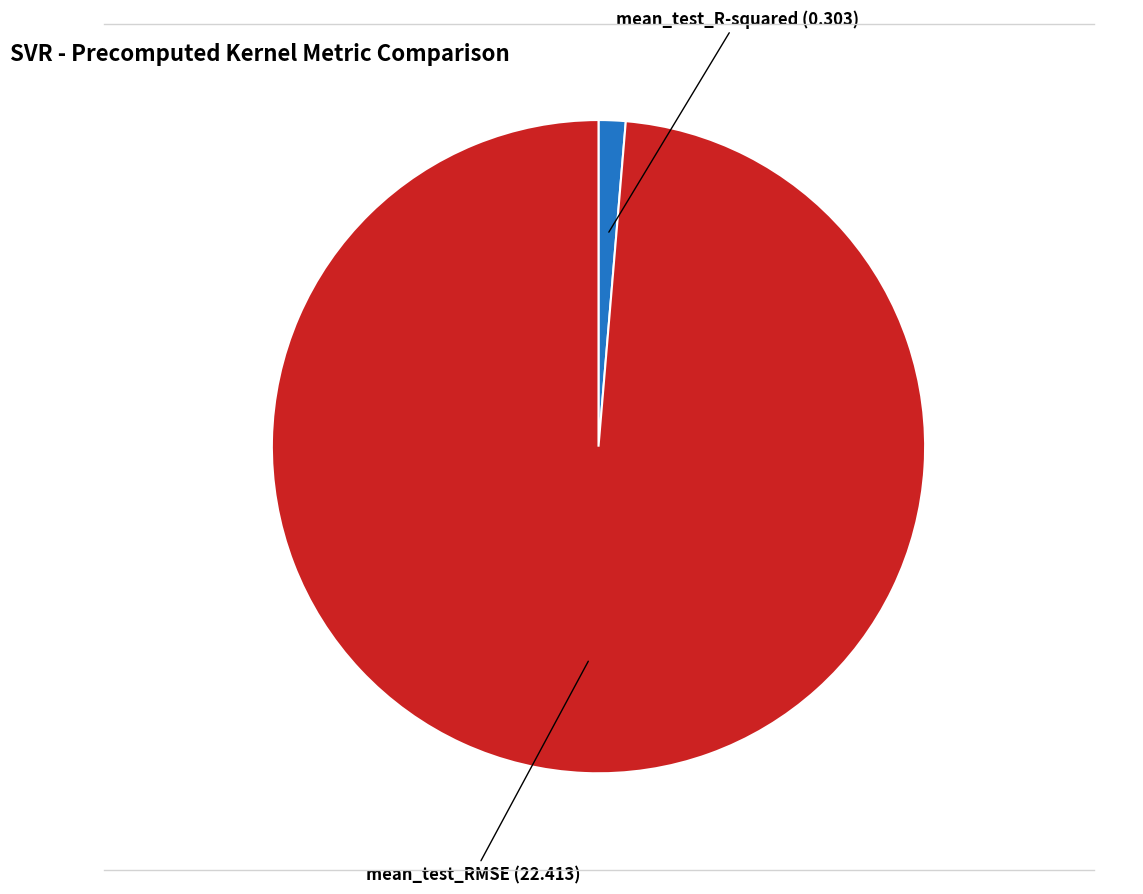

Which slice is the smallest?

mean_test_R-squared